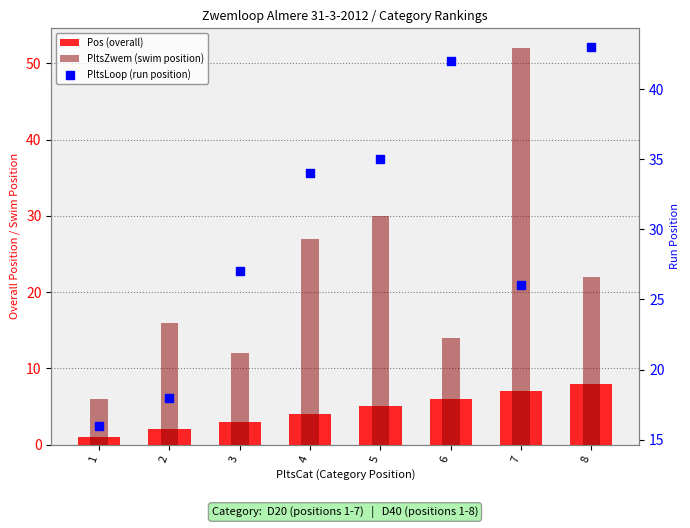

What is the total value across all series at 3?

42